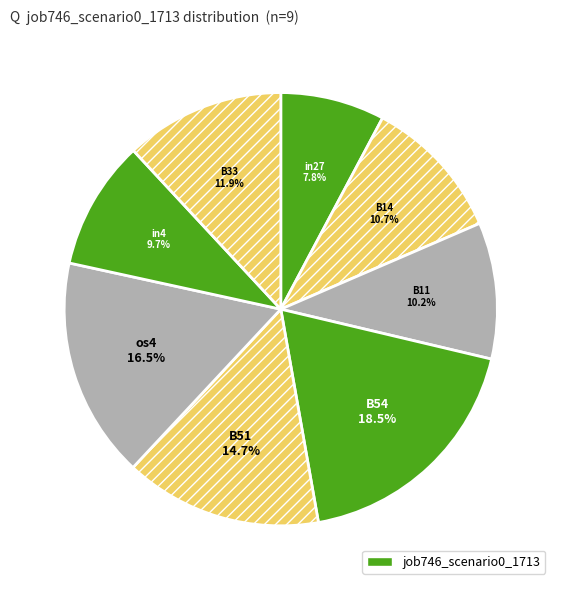

To the nearest percent, what is the average slice percentage?

12%